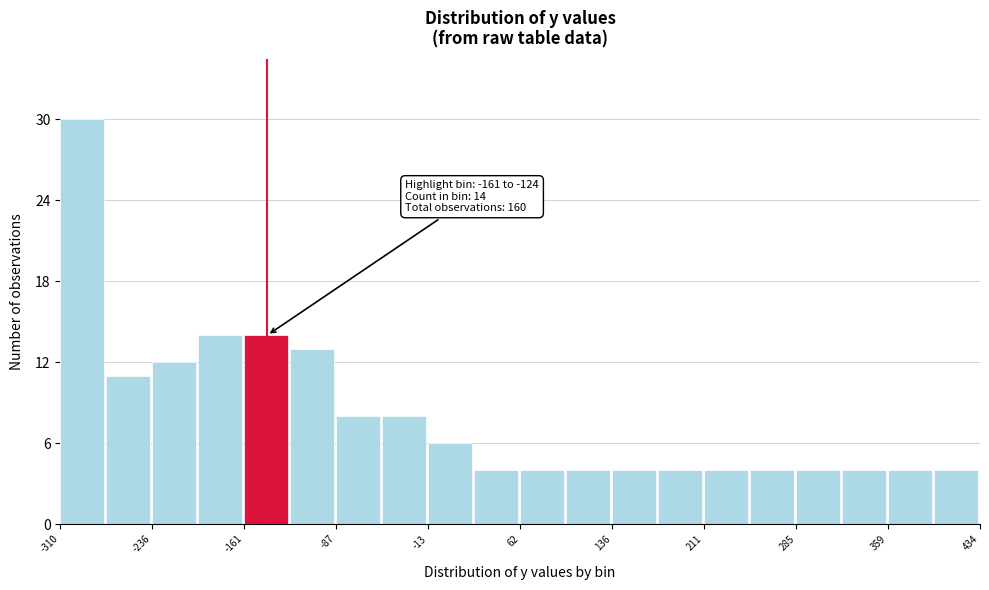

Around what value on the x-axis is the tallest bar? Give the approximate position of its centre, as read against the axis.

-290